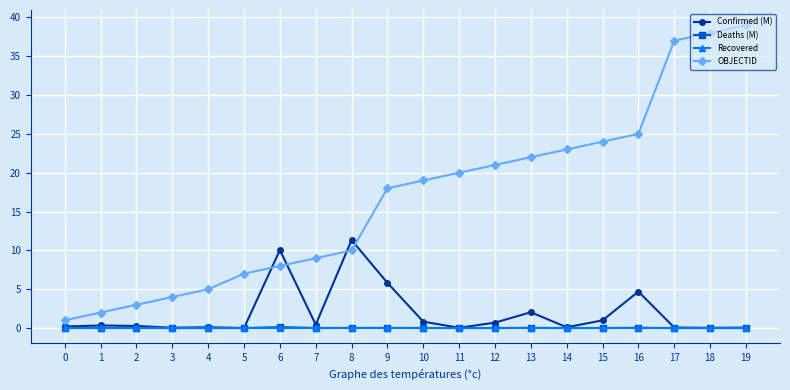

What is the spread (max minus min) of values at 16?

25.0